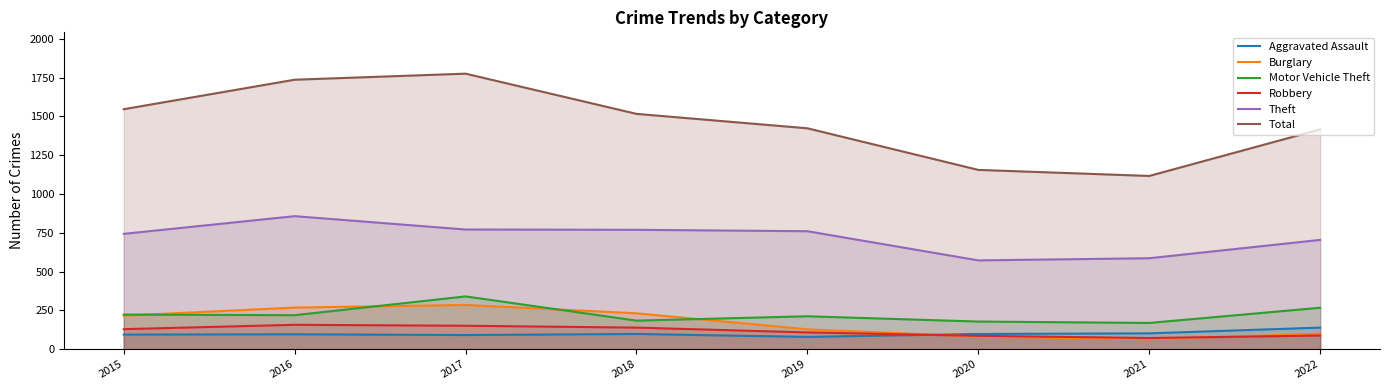

What is the maximum value for Aggravated Assault?

139